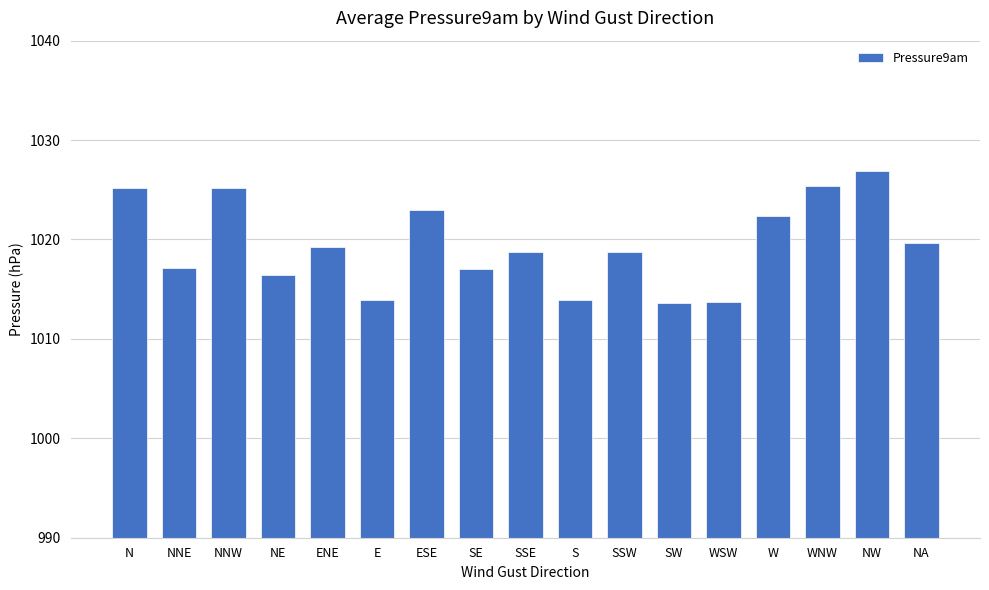

What is the average value?

1019.4